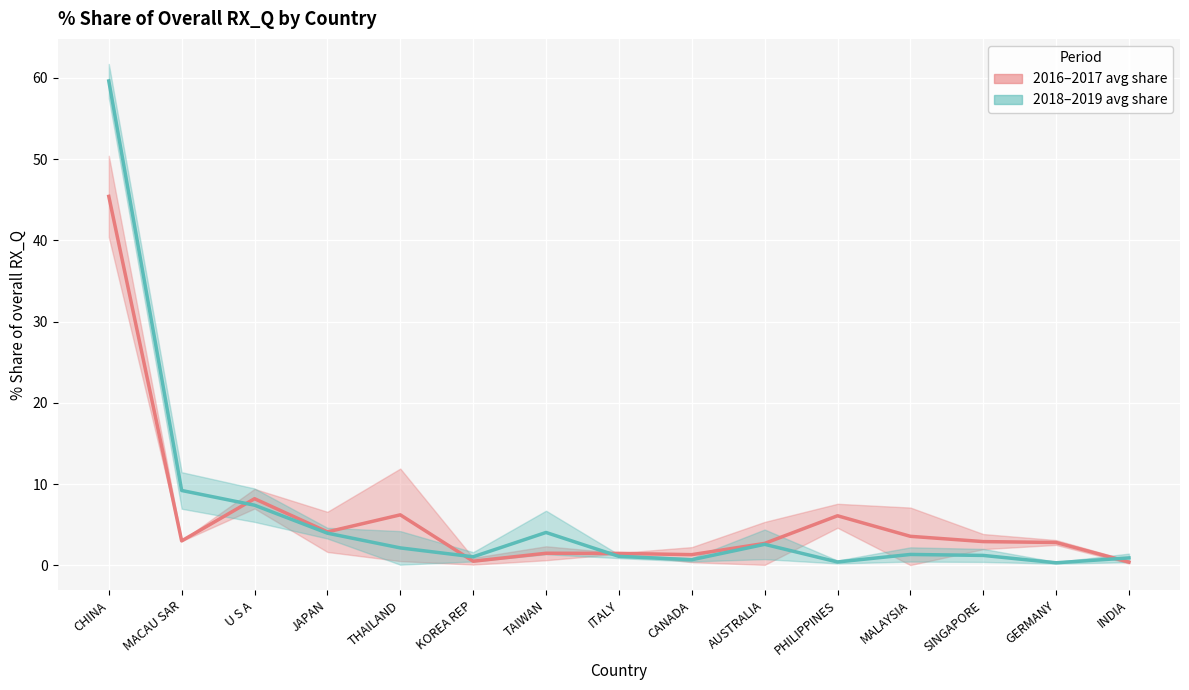

What are all the series names shown in the legend?

2016–2017 avg share, 2018–2019 avg share